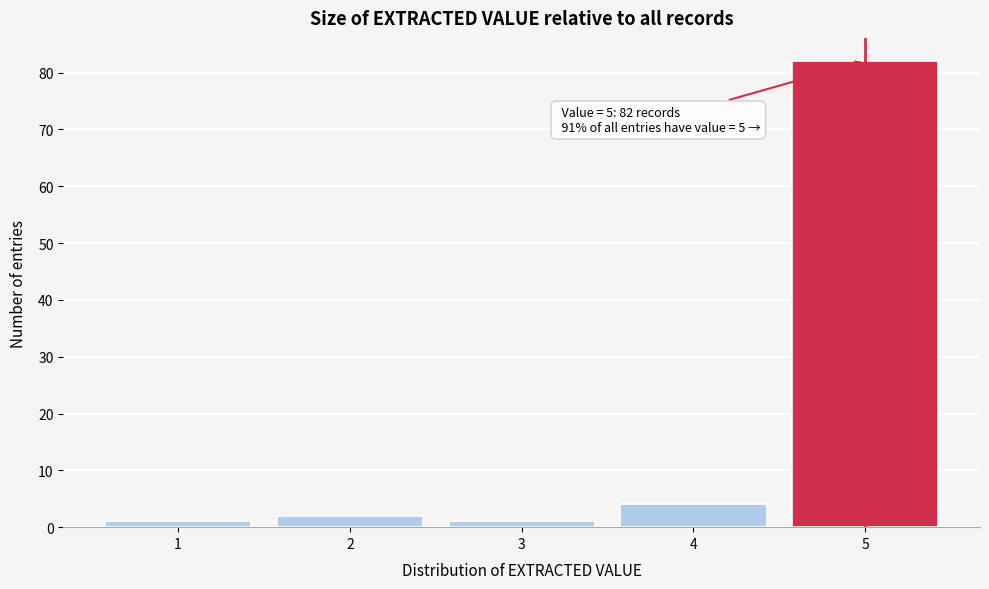

Reading right to left, transcribe all the data shown in this chart.

82	4	1	2	1